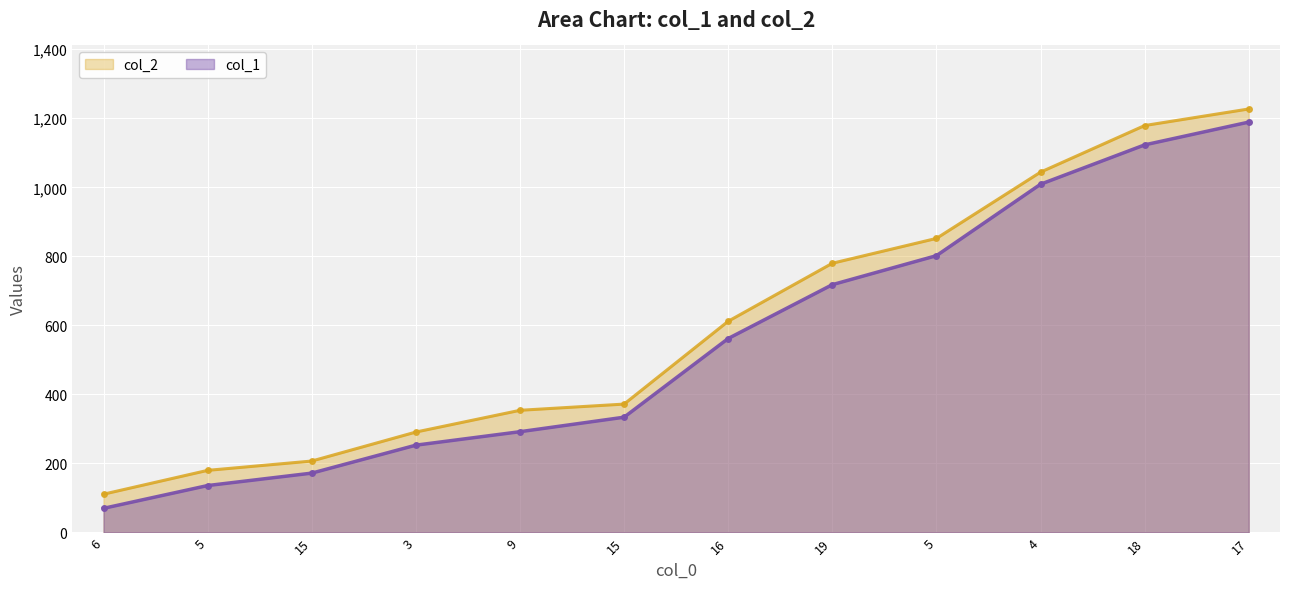

Which category has the lowest value in the col_2 series?

6